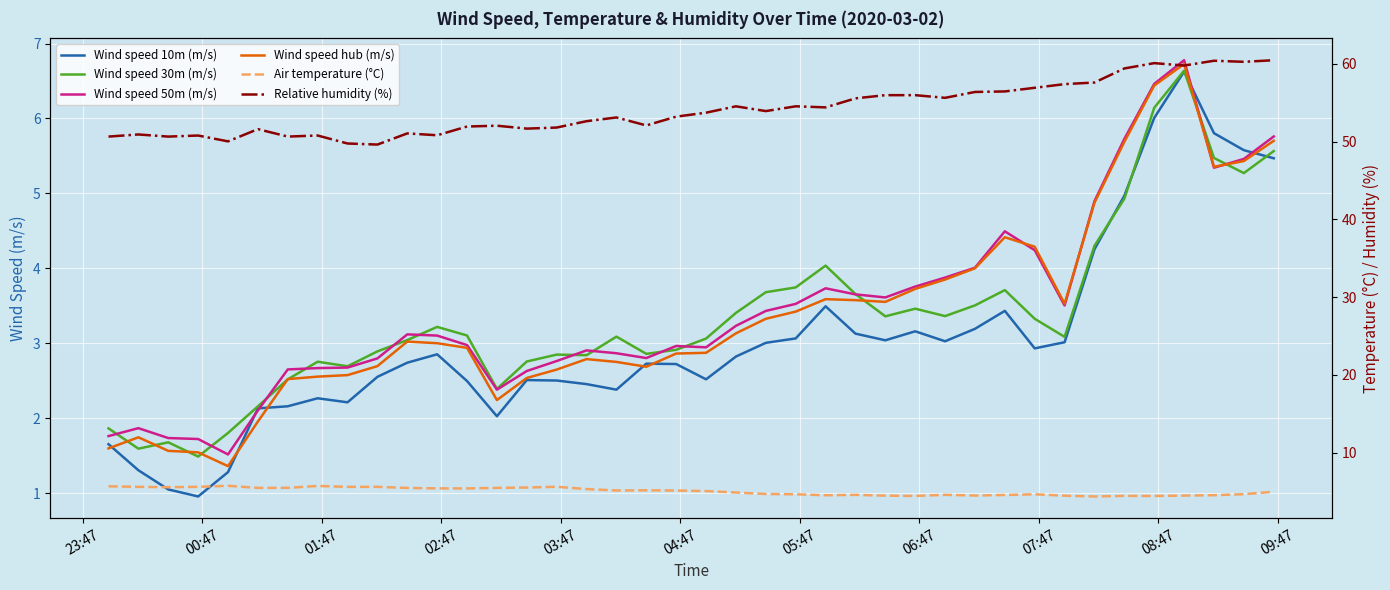

True or false: Wind speed hub (m/s) has more than 1 points higher than both neighbors.

True